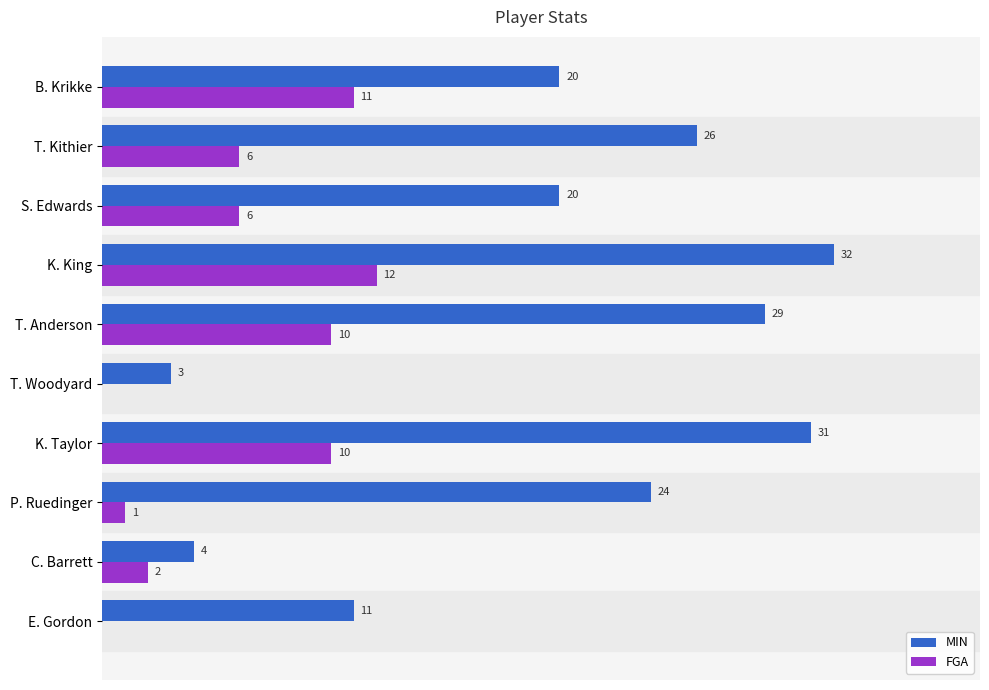

Which series has the largest total across all categories?

MIN